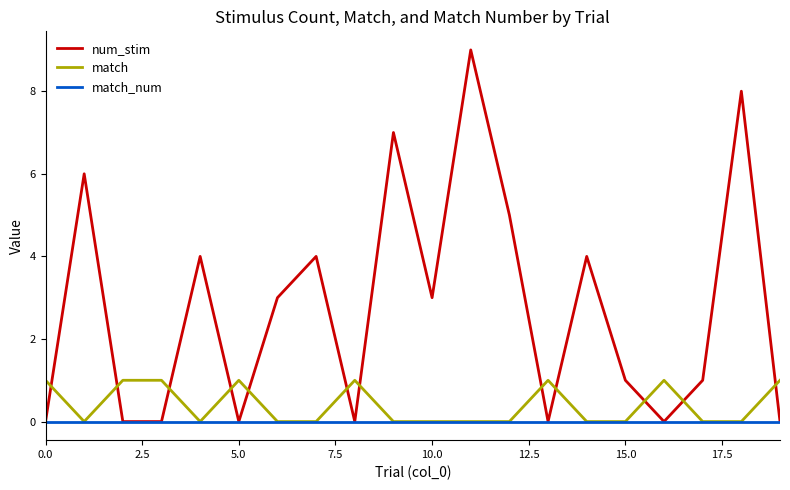

Reading right to left, transcribe all the data shown in this chart.

num_stim: 0	8	1	0	1	4	0	5	9	3	7	0	4	3	0	4	0	0	6	0
match: 1	0	0	1	0	0	1	0	0	0	0	1	0	0	1	0	1	1	0	1
match_num: 0	0	0	0	0	0	0	0	0	0	0	0	0	0	0	0	0	0	0	0